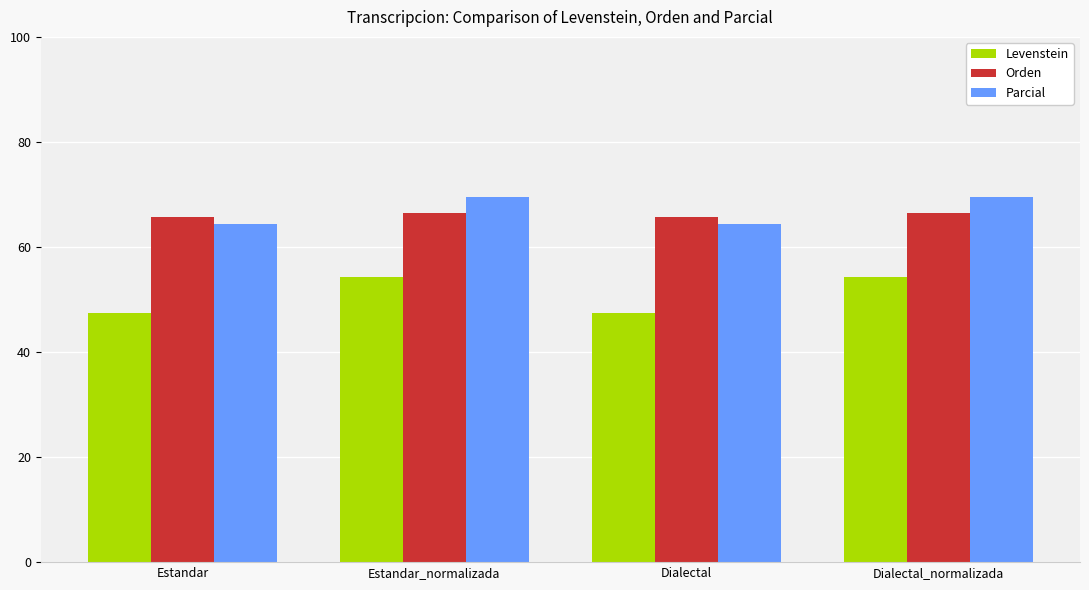

What is the sum of the Orden values at Dialectal_normalizada and Dialectal?

132.1